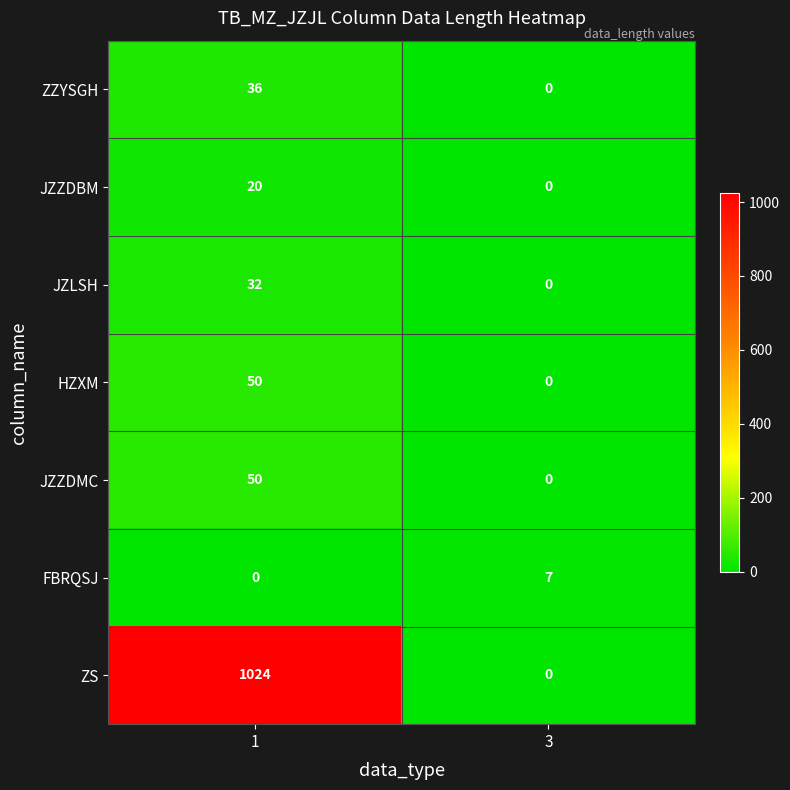

Which series has the widest spread of values?

ZS